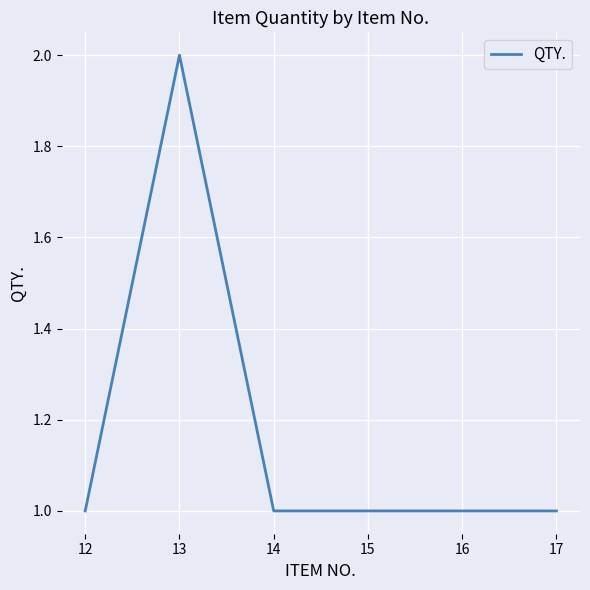

At which category does the data reach its first local peak?

13